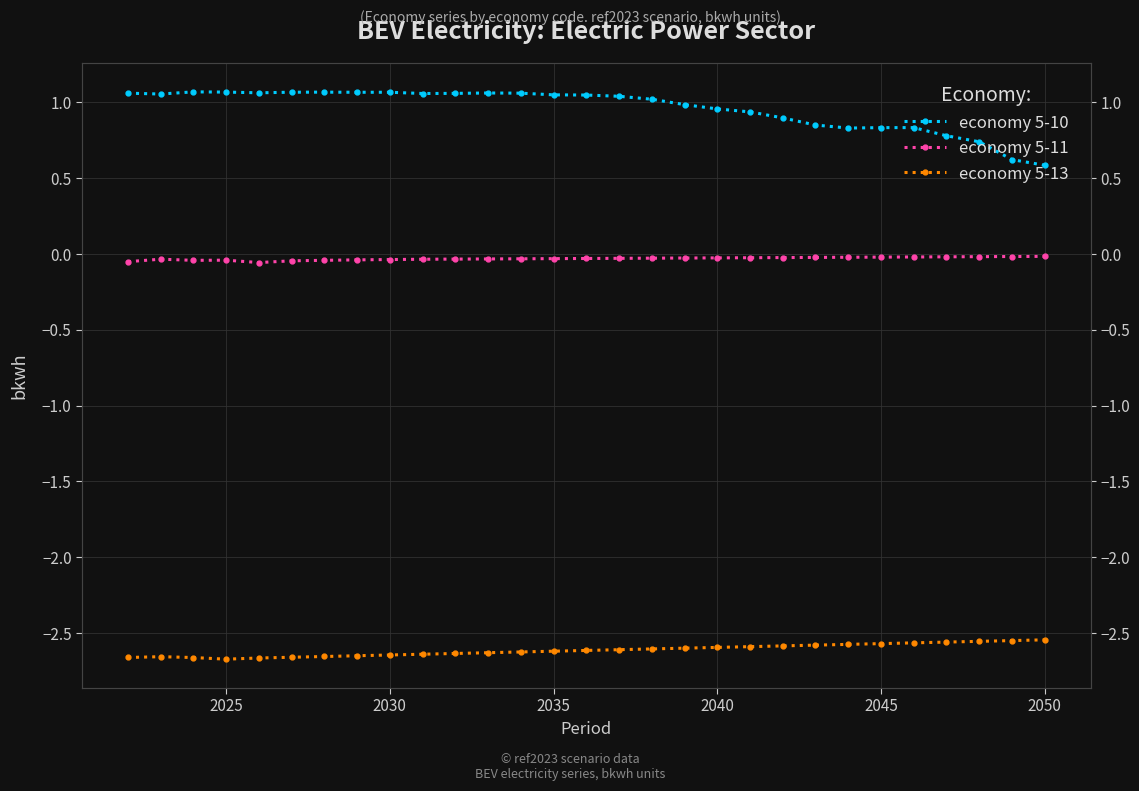

True or false: economy 5-13 and economy 5-10 intersect in this chart.

False